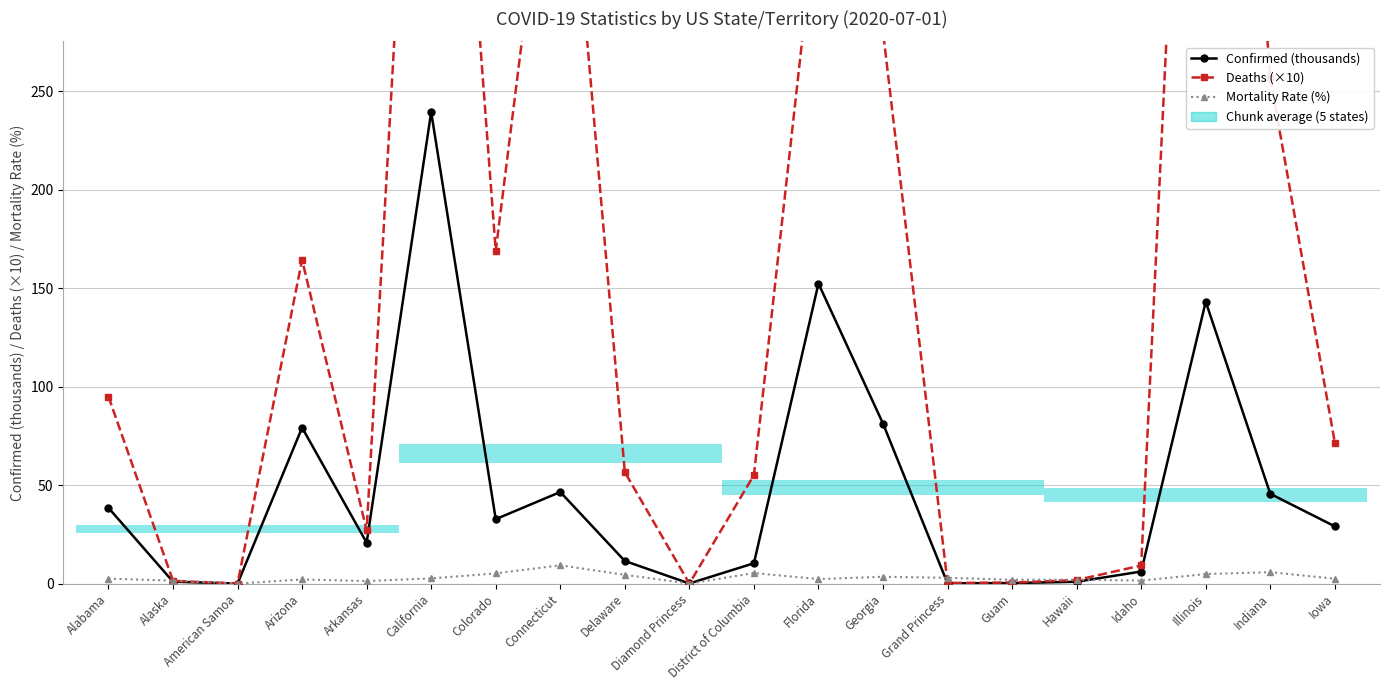

Read the Confirmed (thousands) value at Georgia.

81.3